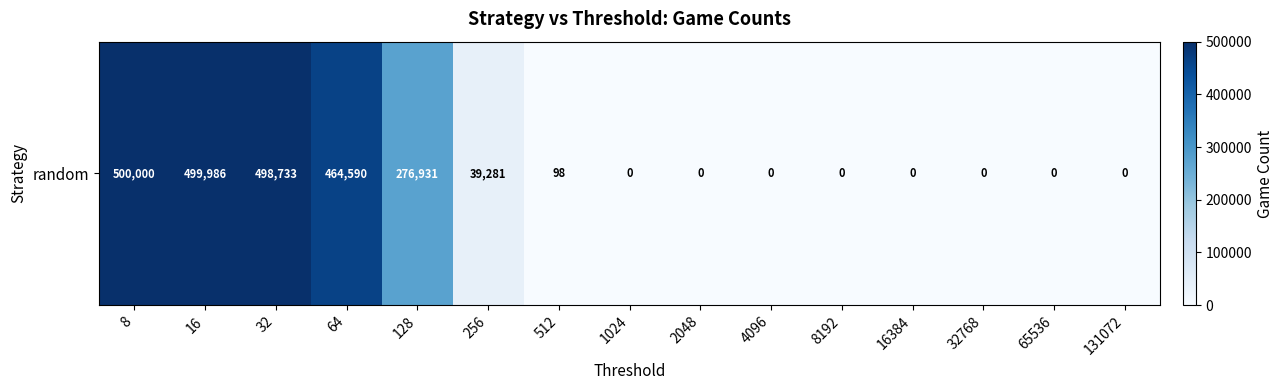

List the labels in order of value, largest first.

8, 16, 32, 64, 128, 256, 512, 1024, 2048, 4096, 8192, 16384, 32768, 65536, 131072